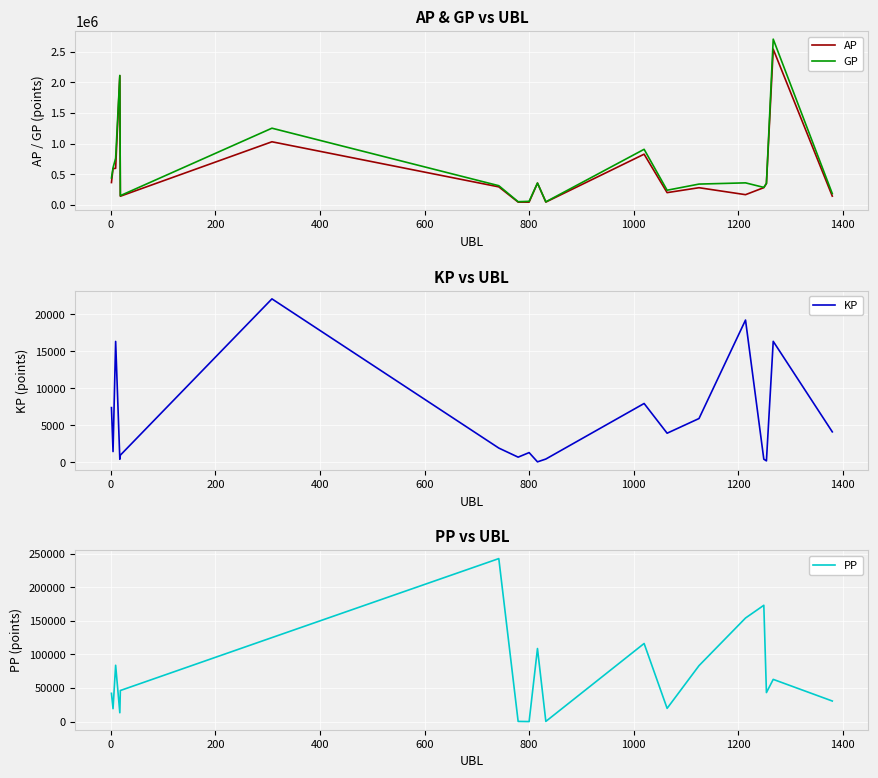

What are all the series names shown in the legend?

AP, GP, KP, PP